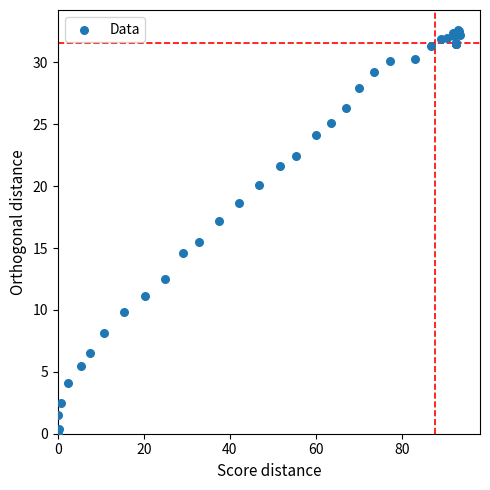

What Y value in the scatter plot is closest to 16?

15.5